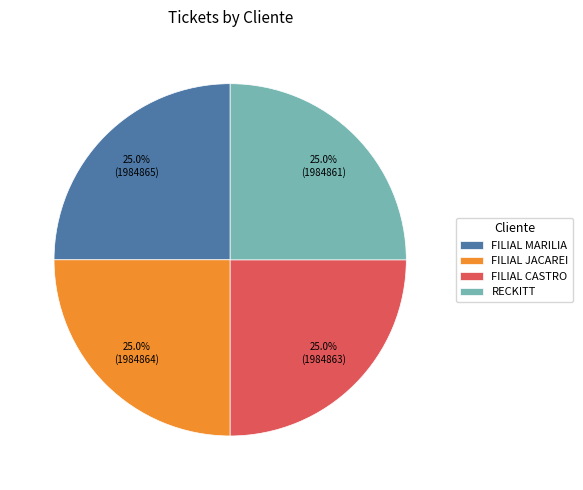

To the nearest percent, what is the average slice percentage?

25%